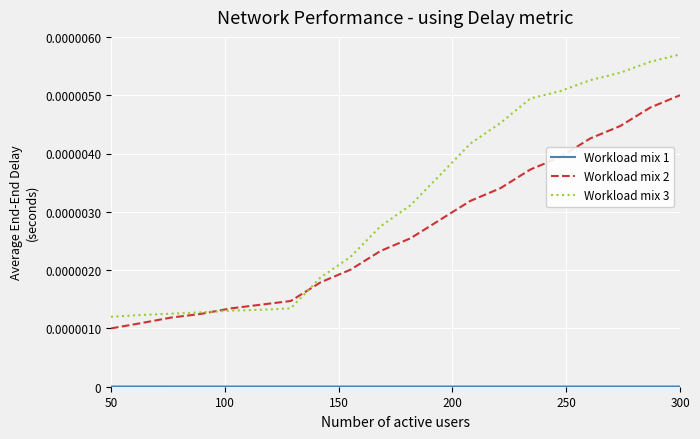

Which series has the largest total across all categories?

Workload mix 3